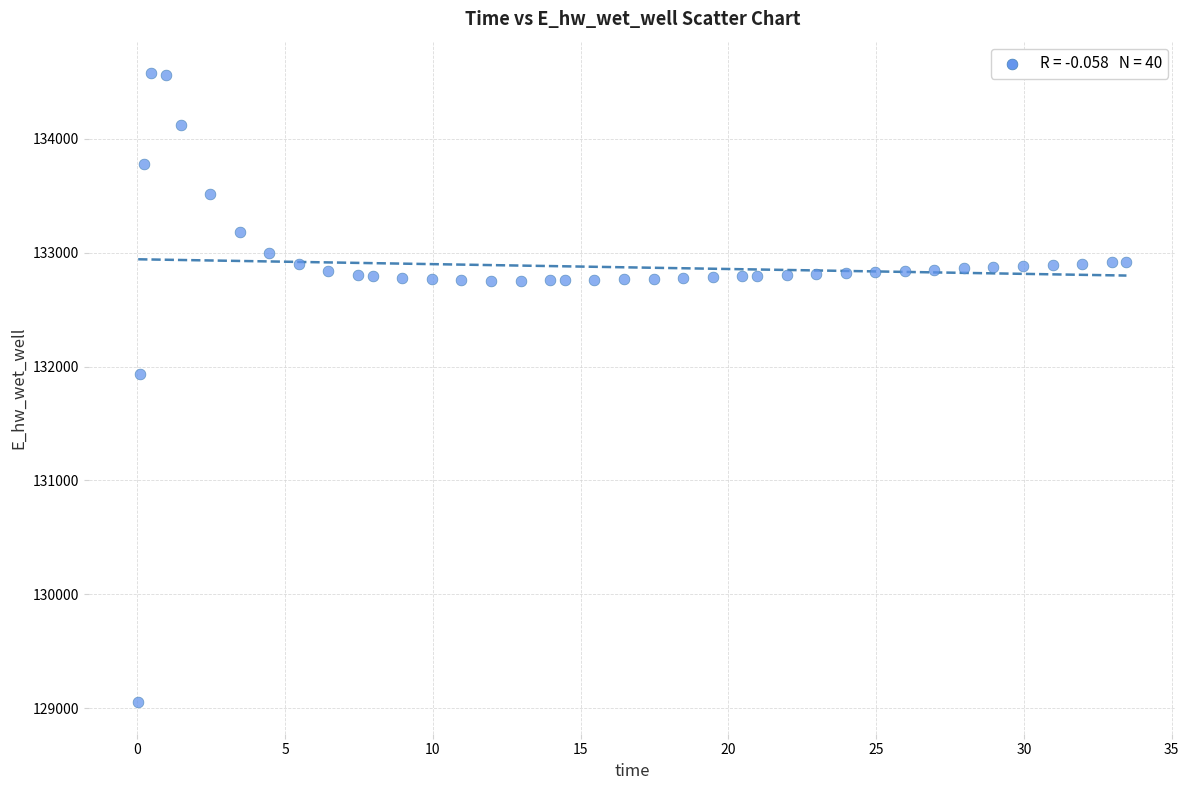

What Y value in the scatter plot is closest to 131814?

131934.1